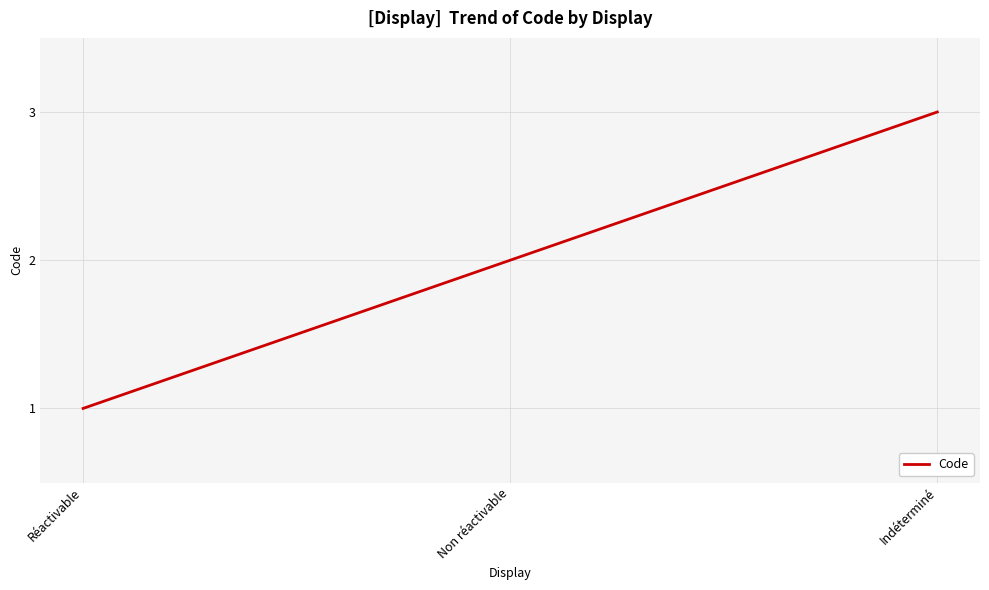

What position from the right is Indéterminé?

1